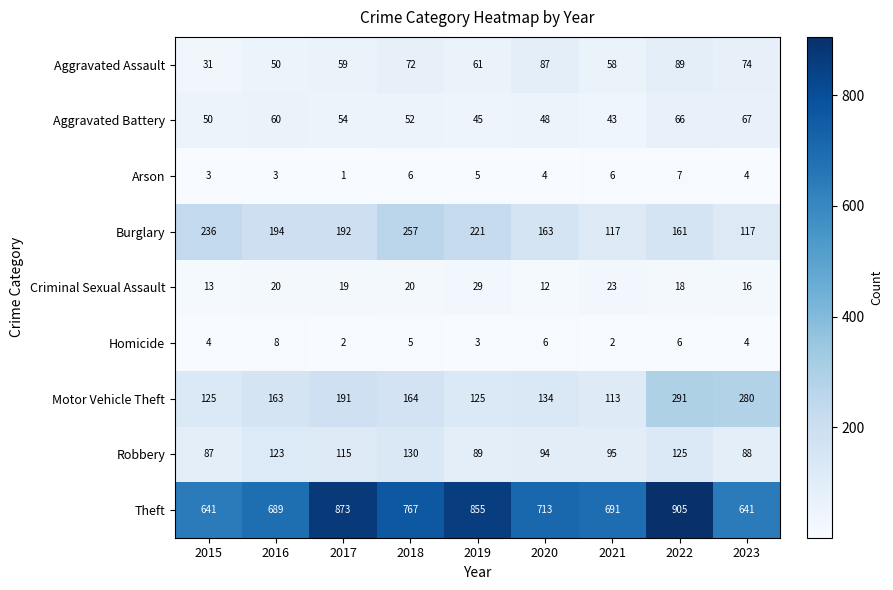

What is the difference between the second highest and minimum values in the Arson series?

5